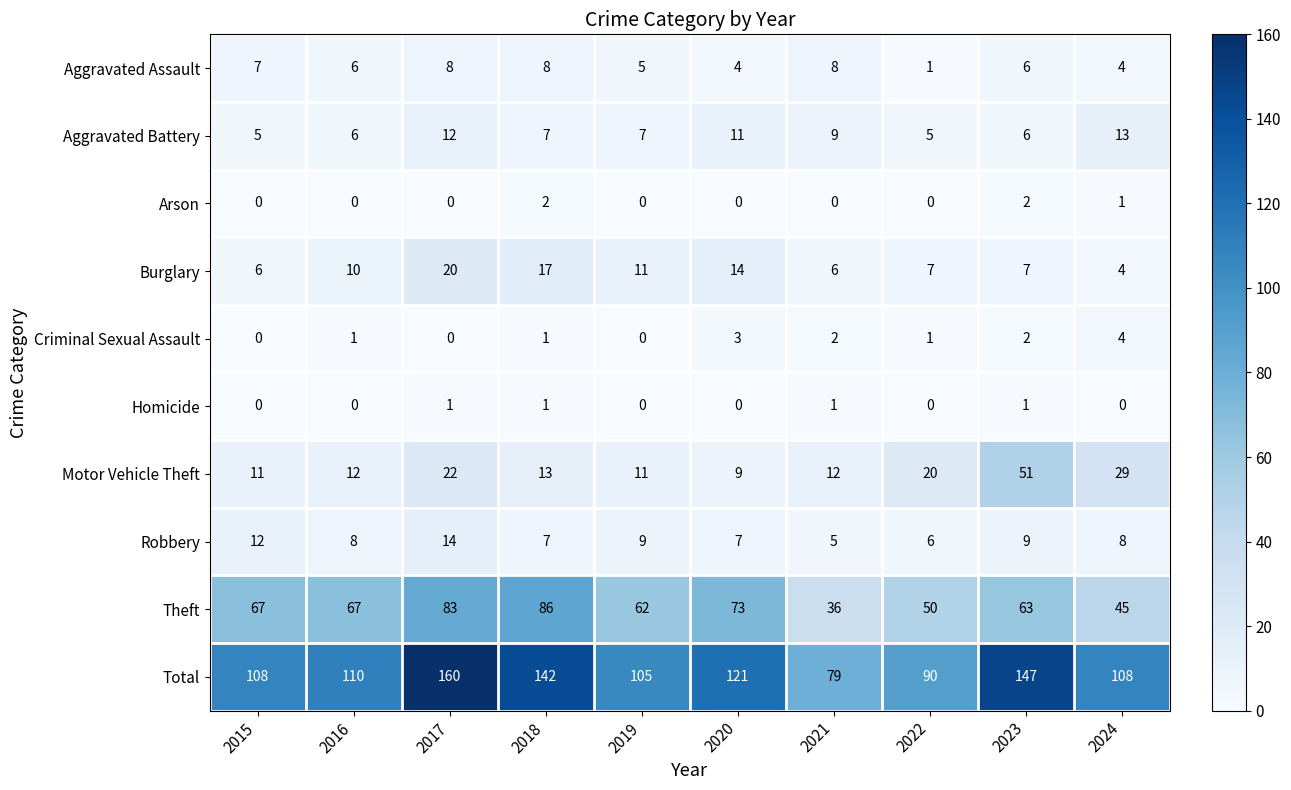

Which series has the widest spread of values?

Total